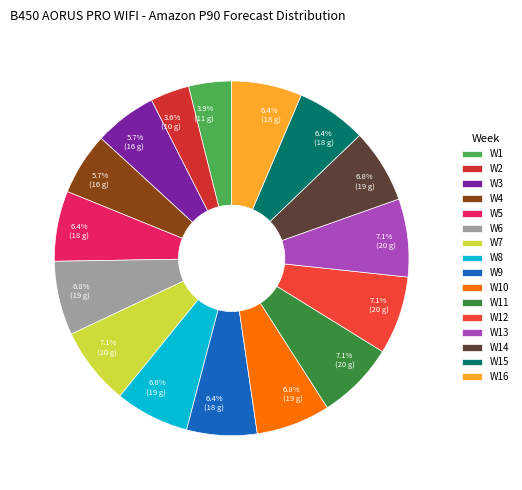

To the nearest percent, what portion does W4 represent?

6%